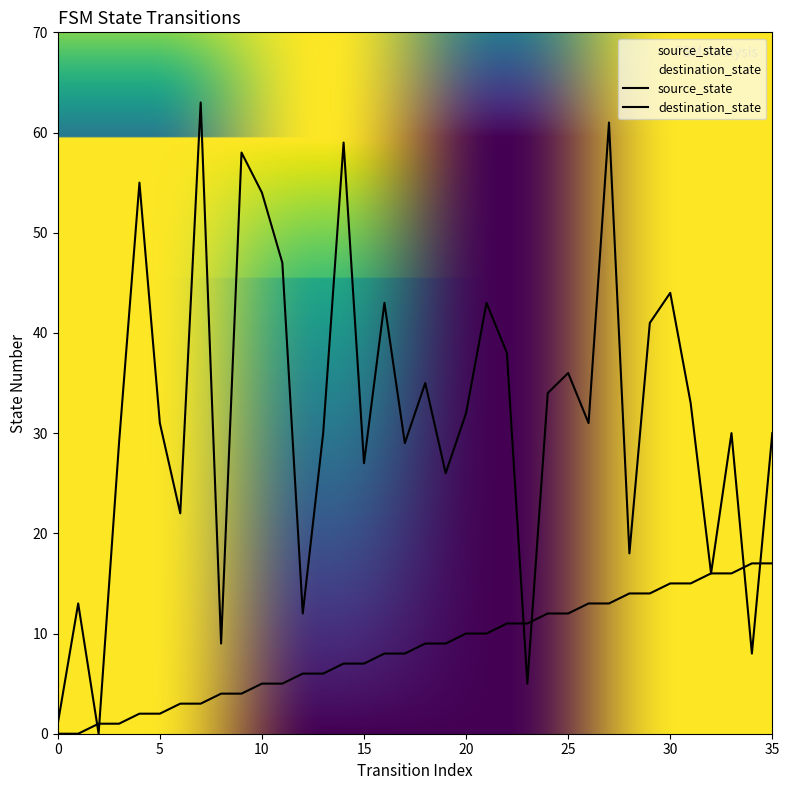

What is the average value of the destination_state series?

32